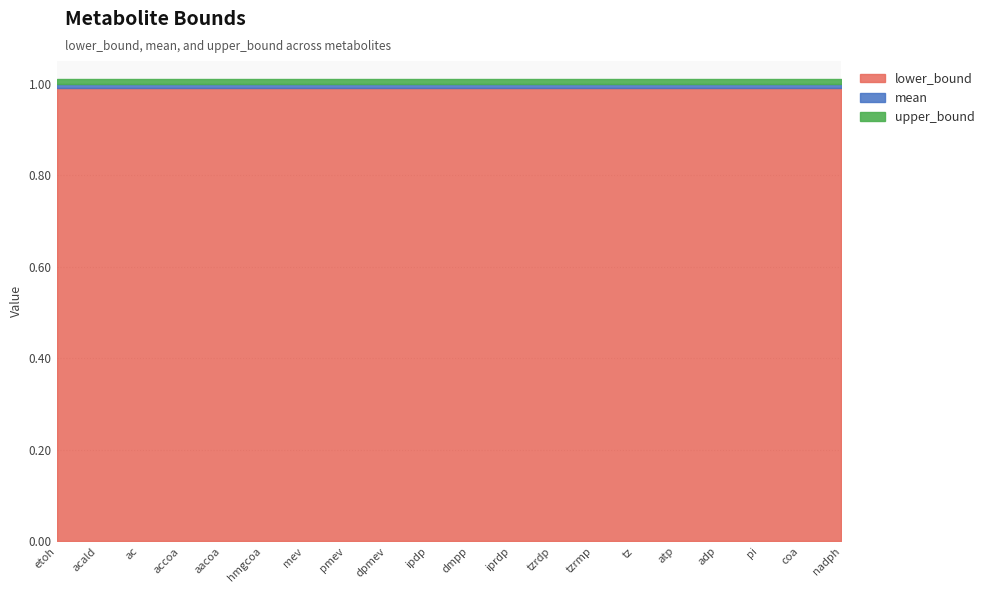

The mean series shows 1.4 at nadph. True or false?

False